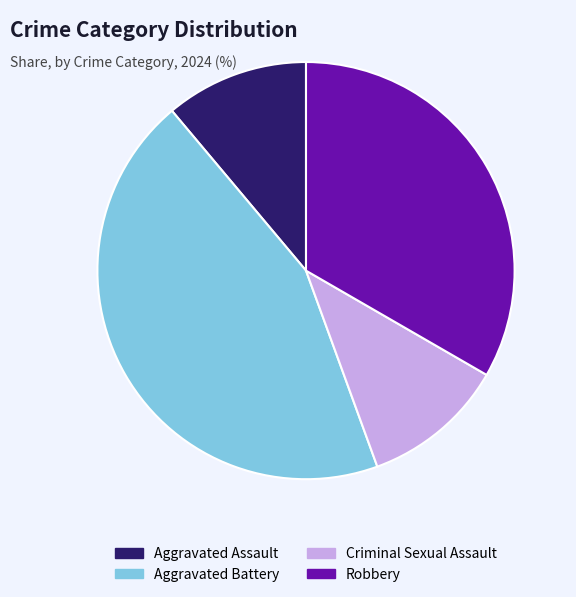

Is there any slice that represents more than half of the pie?

No